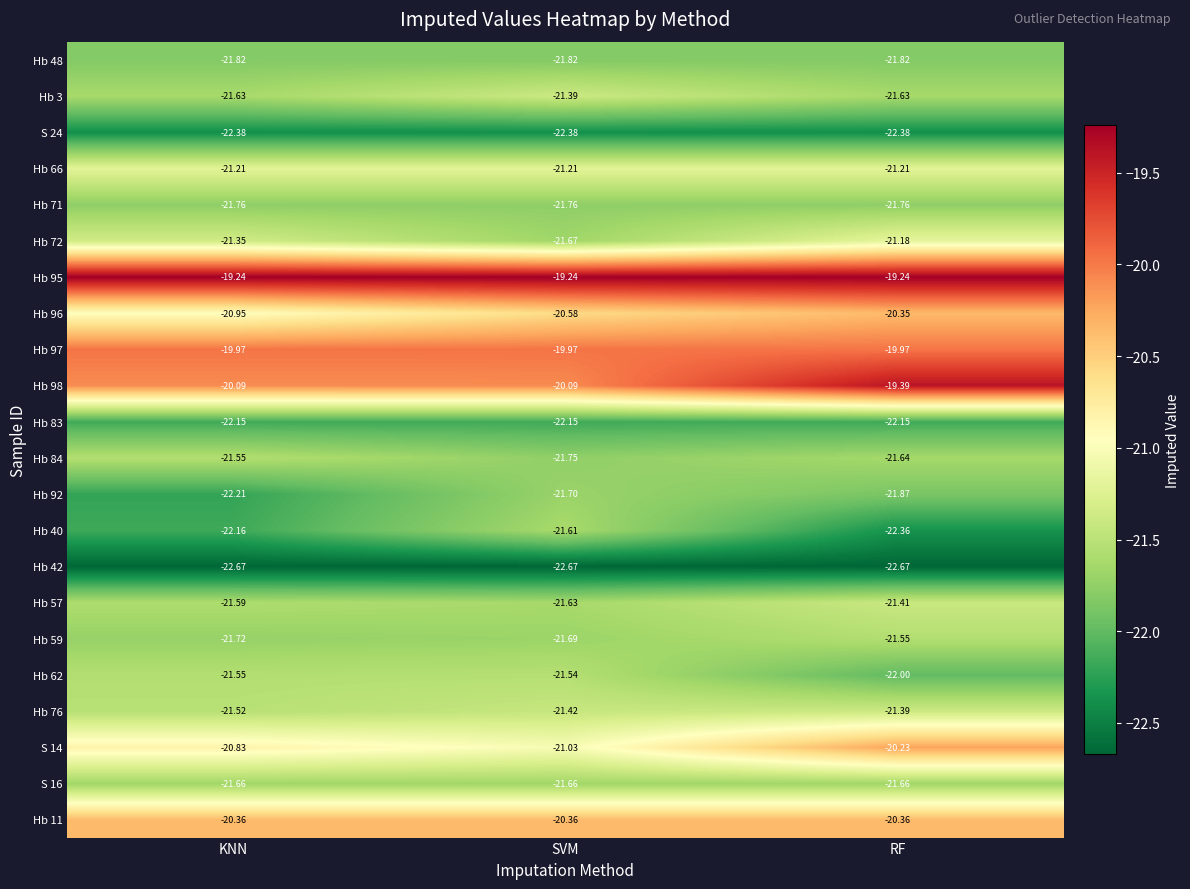

Where does the Hb 40 series first go above -22?

SVM